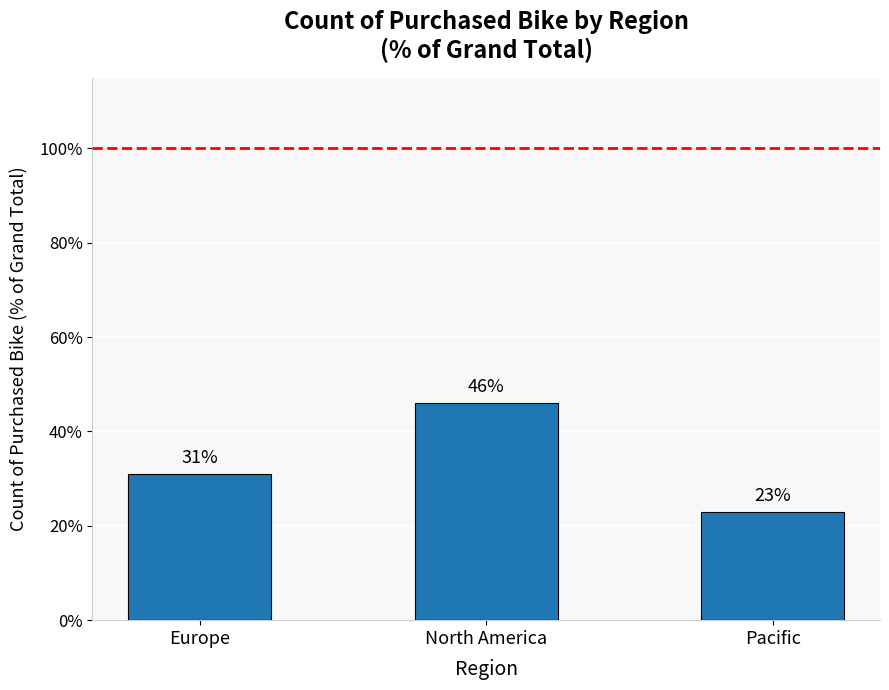

What is the value of the 2nd bar from the left?

46